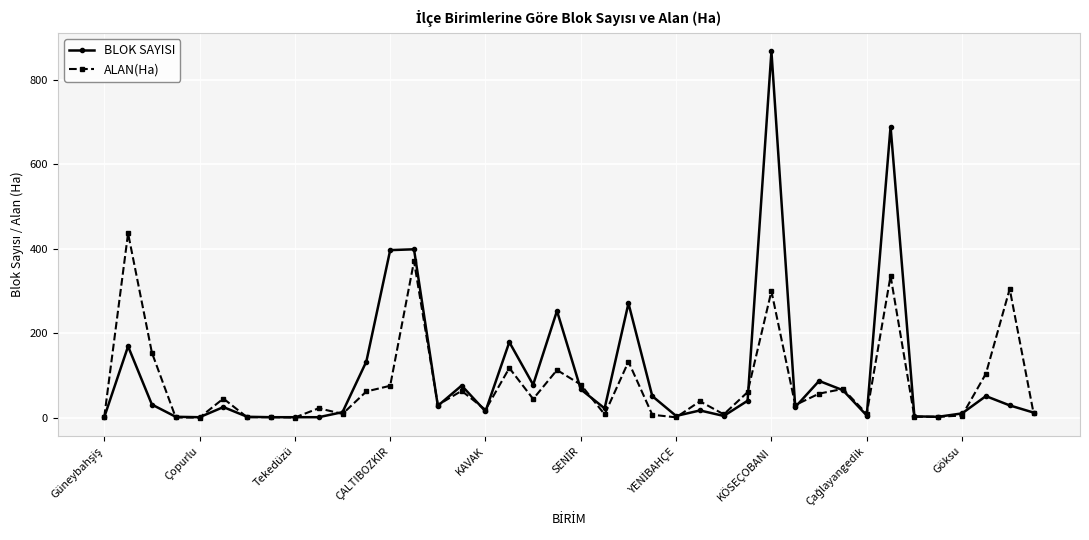

Which series has the largest range (max minus min)?

BLOK SAYISI